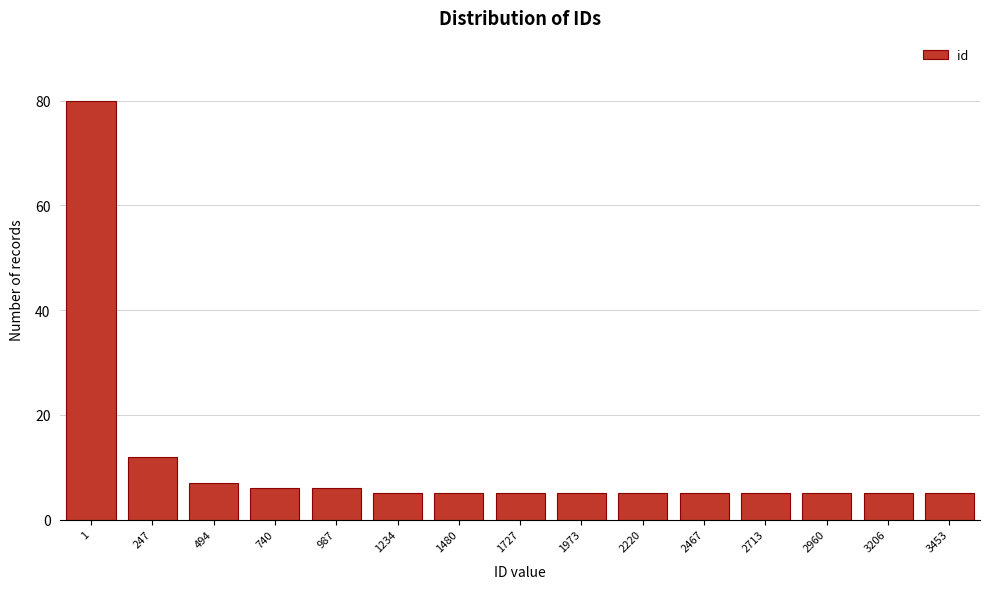

Reading left to right, transcribe all the data shown in this chart.

80	12	7	6	6	5	5	5	5	5	5	5	5	5	5